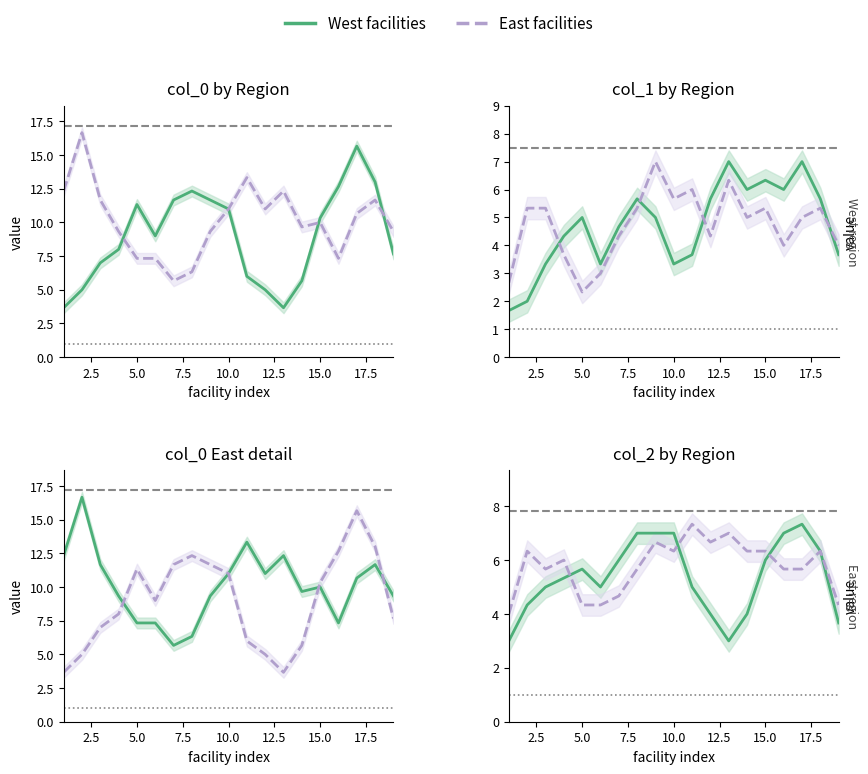

What is the label of the 17th point from the right?

5.0